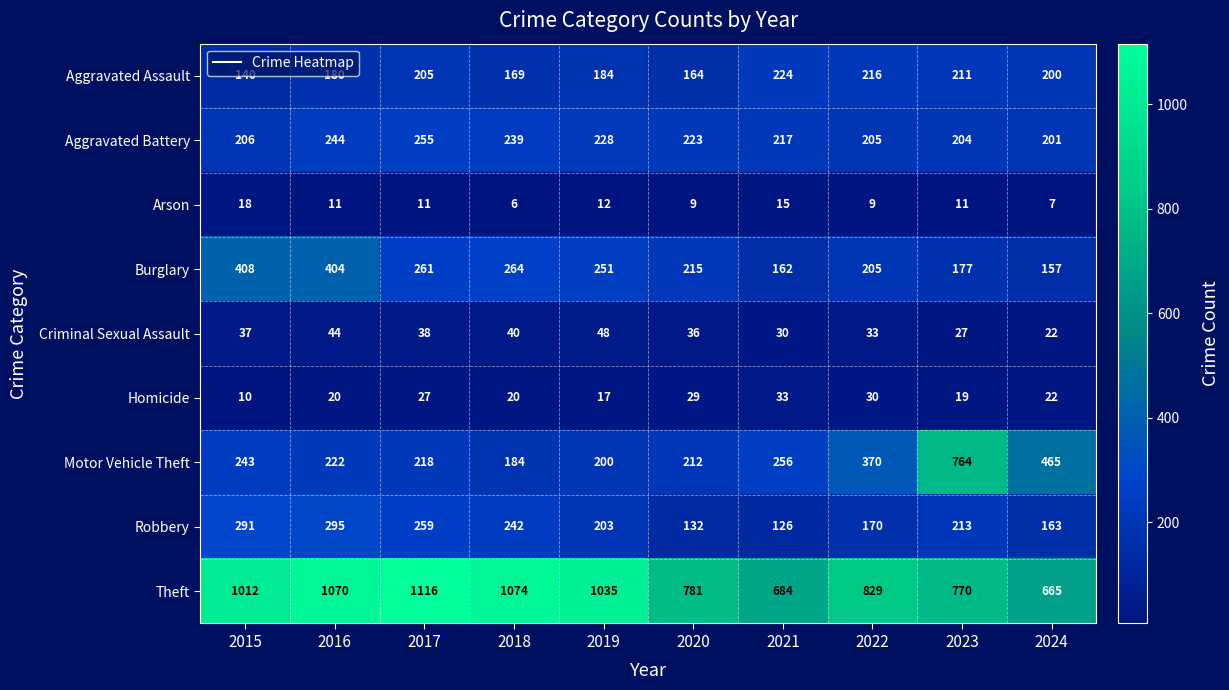

The Homicide series shows 25 at 2023. True or false?

False